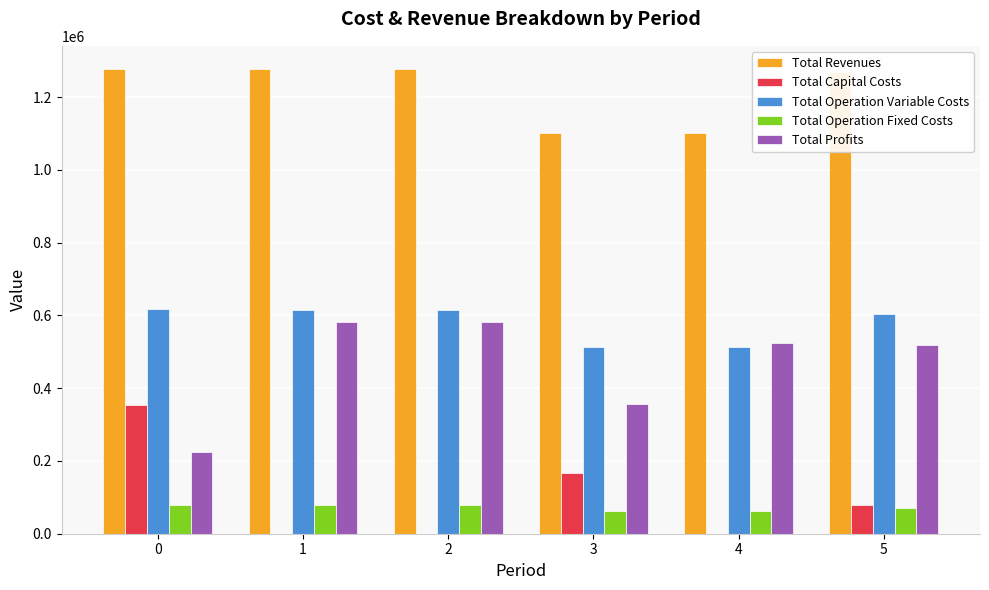

Where is Total Capital Costs nearest to the value 177515?

3